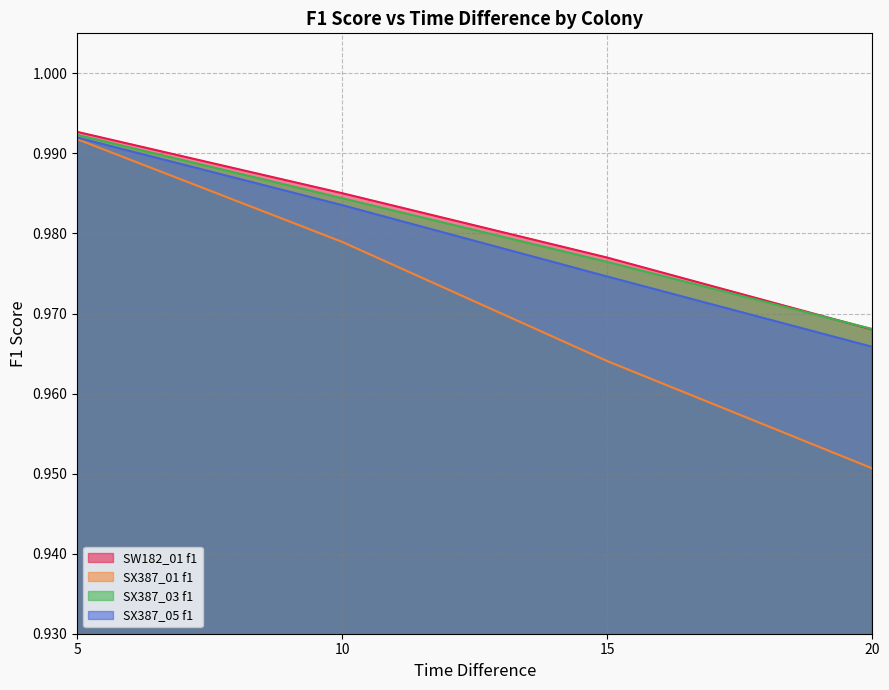

Reading left to right, list all the values displayed in this chart.

SW182_01 f1: 5=1.0	10=1.0	15=1.0	20=1.0
SX387_01 f1: 5=1.0	10=1.0	15=1.0	20=1.0
SX387_03 f1: 5=1.0	10=1.0	15=1.0	20=1.0
SX387_05 f1: 5=1.0	10=1.0	15=1.0	20=1.0